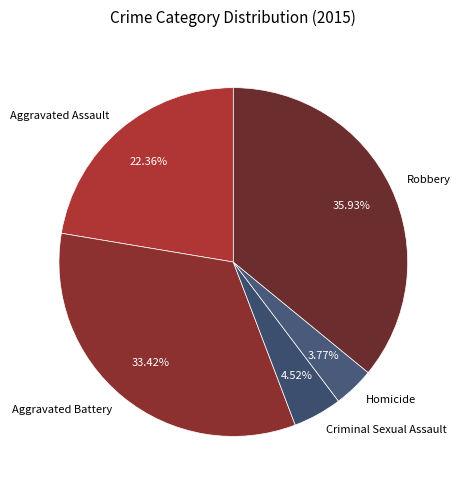

Which slice is the smallest?

Homicide